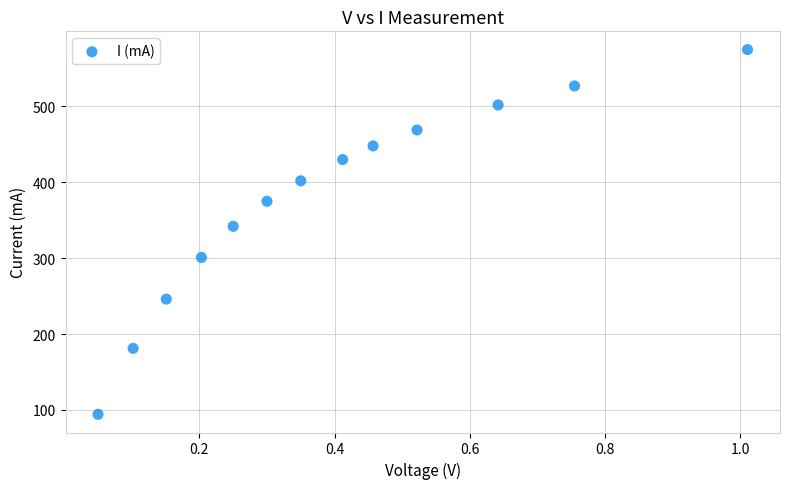

What is the range of X values (max minus min)?

1.0